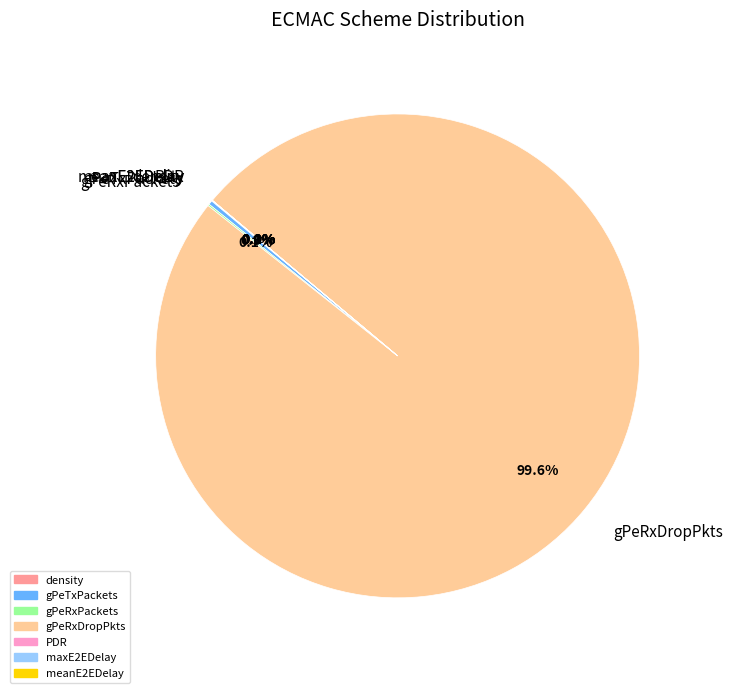

Which slice is the largest?

gPeRxDropPkts